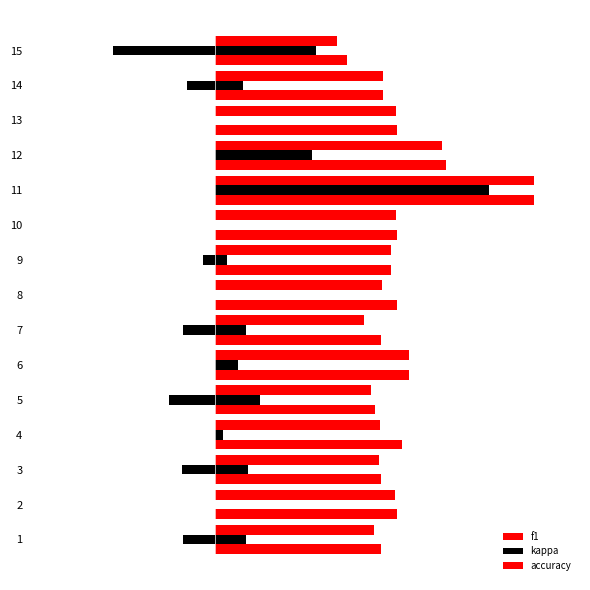

Which series has the widest spread of values?

kappa